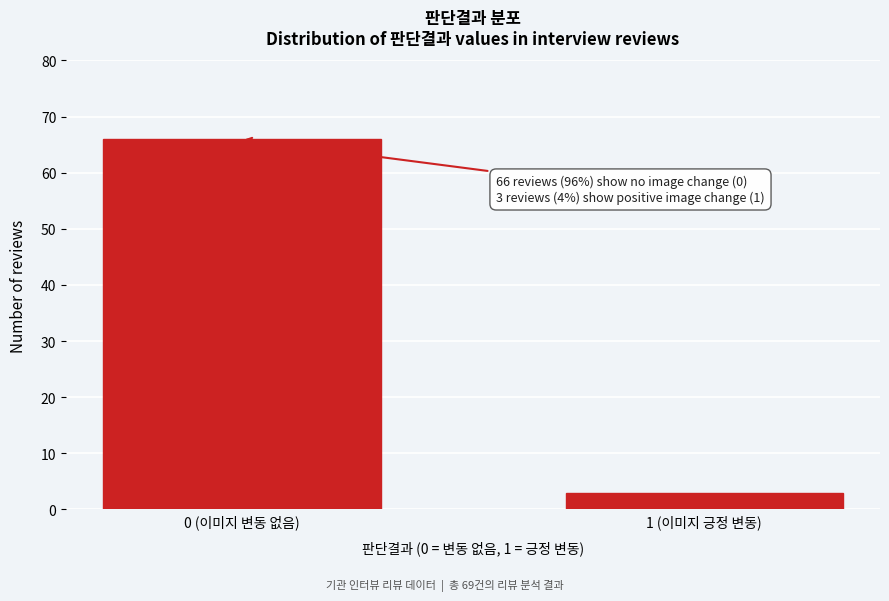

Reading left to right, list all the values displayed in this chart.

66	3